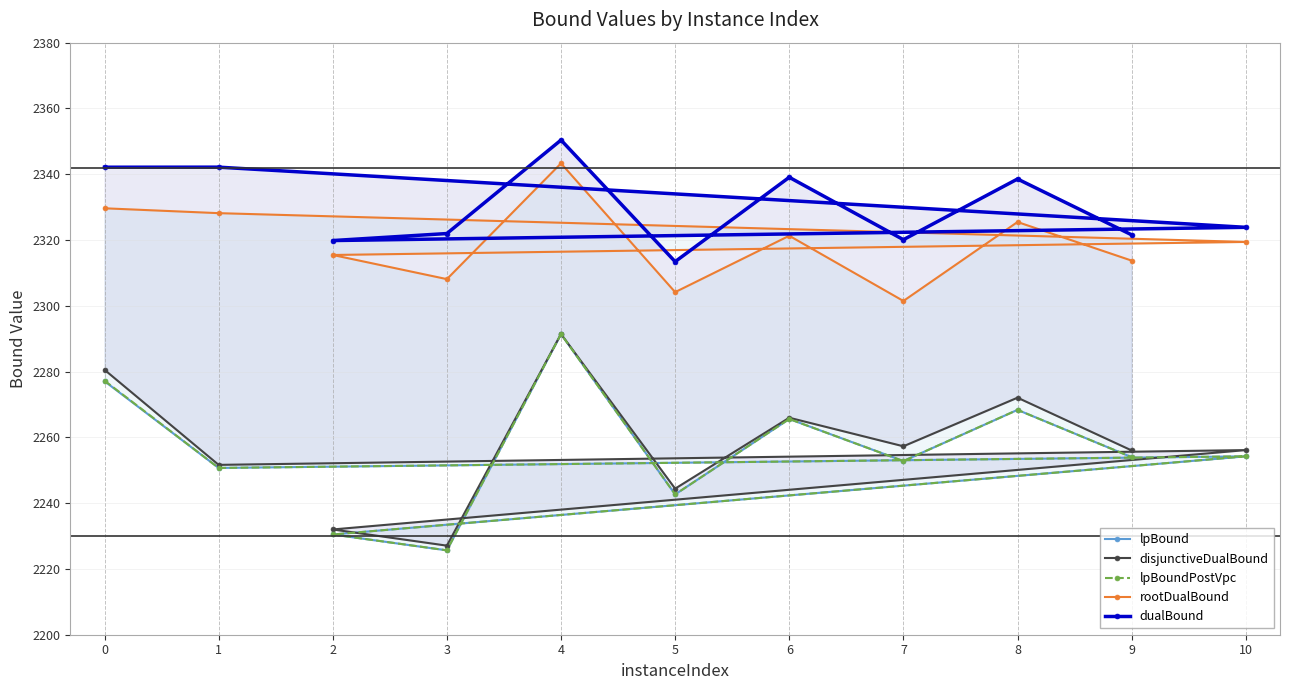

Is it true that disjunctiveDualBound equals 3570.4 at 5?

False